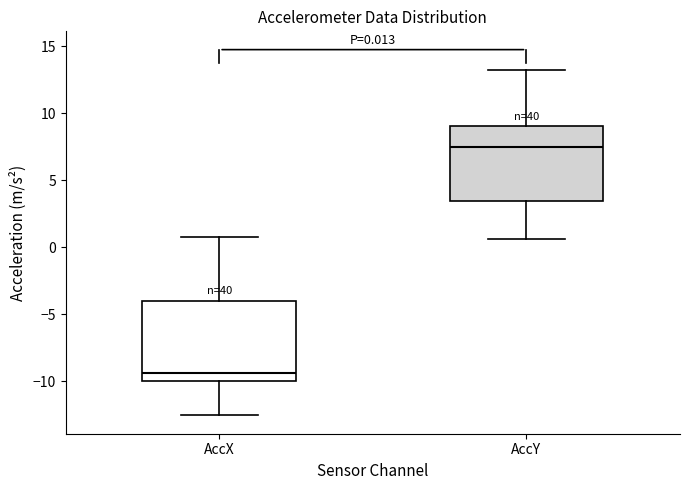

Which box's median line is the lowest?

AccX